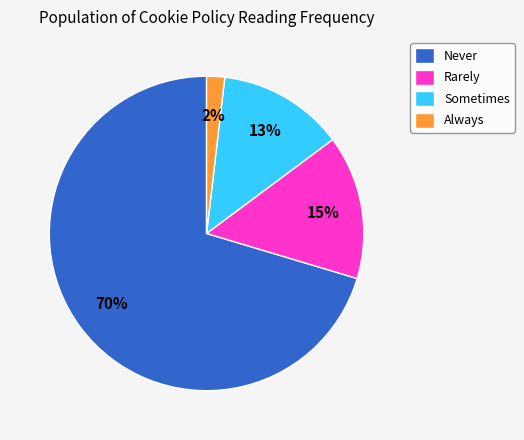

What is the majority slice?

Never